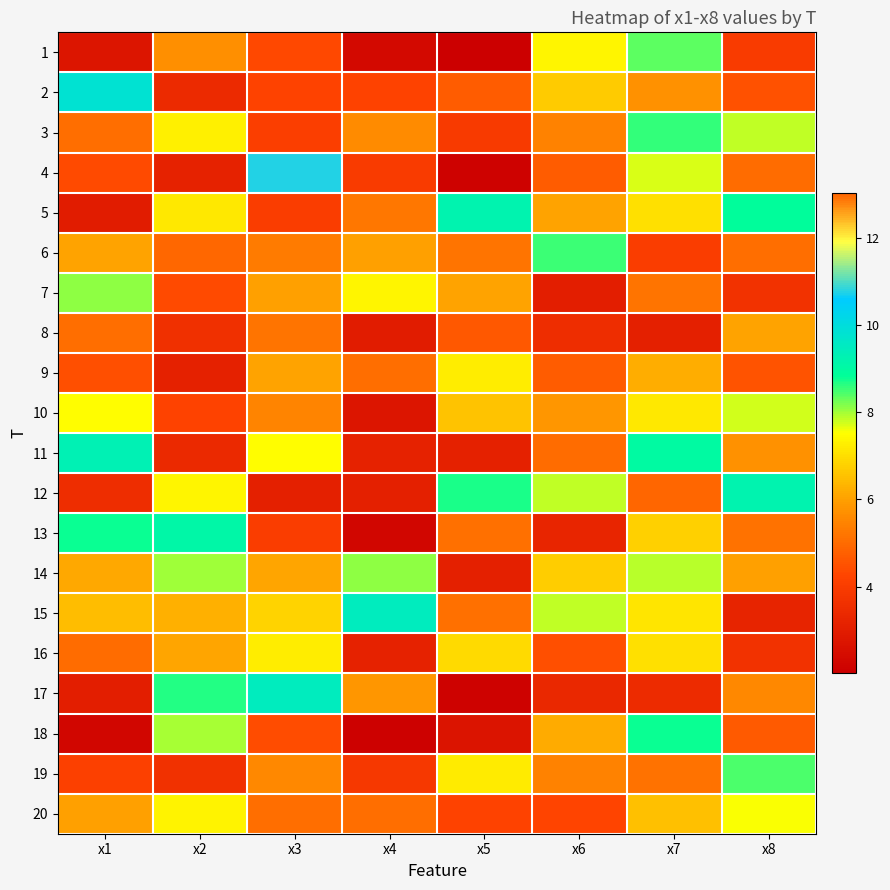

Reading left to right, transcribe all the data shown in this chart.

1: x1=2.7	x2=5.7	x3=4.3	x4=2.3	x5=2.0	x6=7.4	x7=8.3	x8=4.0
2: x1=9.8	x2=3.4	x3=4.2	x4=4.2	x5=4.7	x6=6.7	x7=5.7	x8=4.5
3: x1=5.1	x2=7.3	x3=4.1	x4=5.6	x5=4.0	x6=5.4	x7=8.6	x8=7.8
4: x1=4.4	x2=3.2	x3=10.8	x4=4.0	x5=2.1	x6=4.7	x7=7.7	x8=5.0
5: x1=3.0	x2=7.2	x3=4.0	x4=5.2	x5=9.2	x6=6.0	x7=7.0	x8=8.9
6: x1=6.1	x2=4.9	x3=5.3	x4=6.0	x5=5.2	x6=8.5	x7=4.0	x8=5.1
7: x1=8.1	x2=4.4	x3=6.0	x4=7.4	x5=6.1	x6=3.0	x7=5.2	x8=3.7
8: x1=5.1	x2=3.6	x3=5.2	x4=2.9	x5=4.6	x6=3.5	x7=3.1	x8=6.0
9: x1=4.5	x2=3.1	x3=6.1	x4=5.1	x5=7.2	x6=4.7	x7=6.2	x8=4.5
10: x1=7.5	x2=4.2	x3=5.5	x4=2.8	x5=6.6	x6=5.8	x7=7.2	x8=7.8
11: x1=9.3	x2=3.4	x3=7.5	x4=3.2	x5=3.1	x6=5.0	x7=9.0	x8=5.8
12: x1=3.5	x2=7.4	x3=3.1	x4=3.1	x5=8.7	x6=7.8	x7=13.0	x8=9.2
13: x1=8.8	x2=9.1	x3=4.0	x4=2.3	x5=5.1	x6=3.3	x7=6.8	x8=5.1
14: x1=6.1	x2=8.0	x3=6.1	x4=8.1	x5=3.1	x6=6.7	x7=7.9	x8=6.0
15: x1=6.5	x2=6.3	x3=6.8	x4=9.5	x5=5.1	x6=7.8	x7=7.1	x8=3.2
16: x1=5.0	x2=6.1	x3=7.3	x4=3.2	x5=6.9	x6=4.4	x7=7.0	x8=3.7
17: x1=3.0	x2=8.6	x3=9.5	x4=5.8	x5=2.1	x6=3.3	x7=3.5	x8=5.6
18: x1=2.3	x2=8.0	x3=4.4	x4=2.1	x5=2.7	x6=6.2	x7=8.8	x8=4.7
19: x1=4.1	x2=3.6	x3=5.6	x4=3.8	x5=7.2	x6=5.5	x7=5.1	x8=8.4
20: x1=6.0	x2=7.3	x3=5.1	x4=5.1	x5=4.2	x6=4.2	x7=6.5	x8=7.5